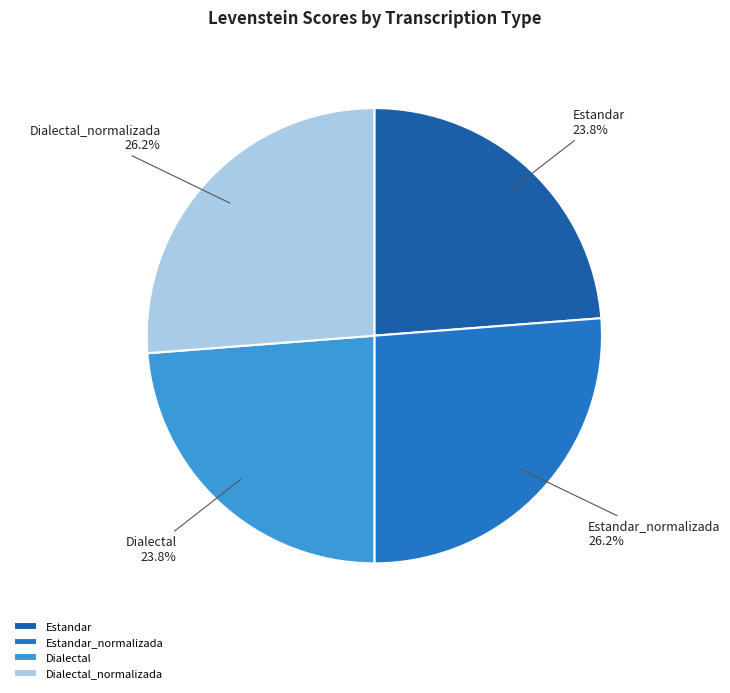

Combined, what portion of the pie is Dialectal_normalizada and Estandar?

50.0%